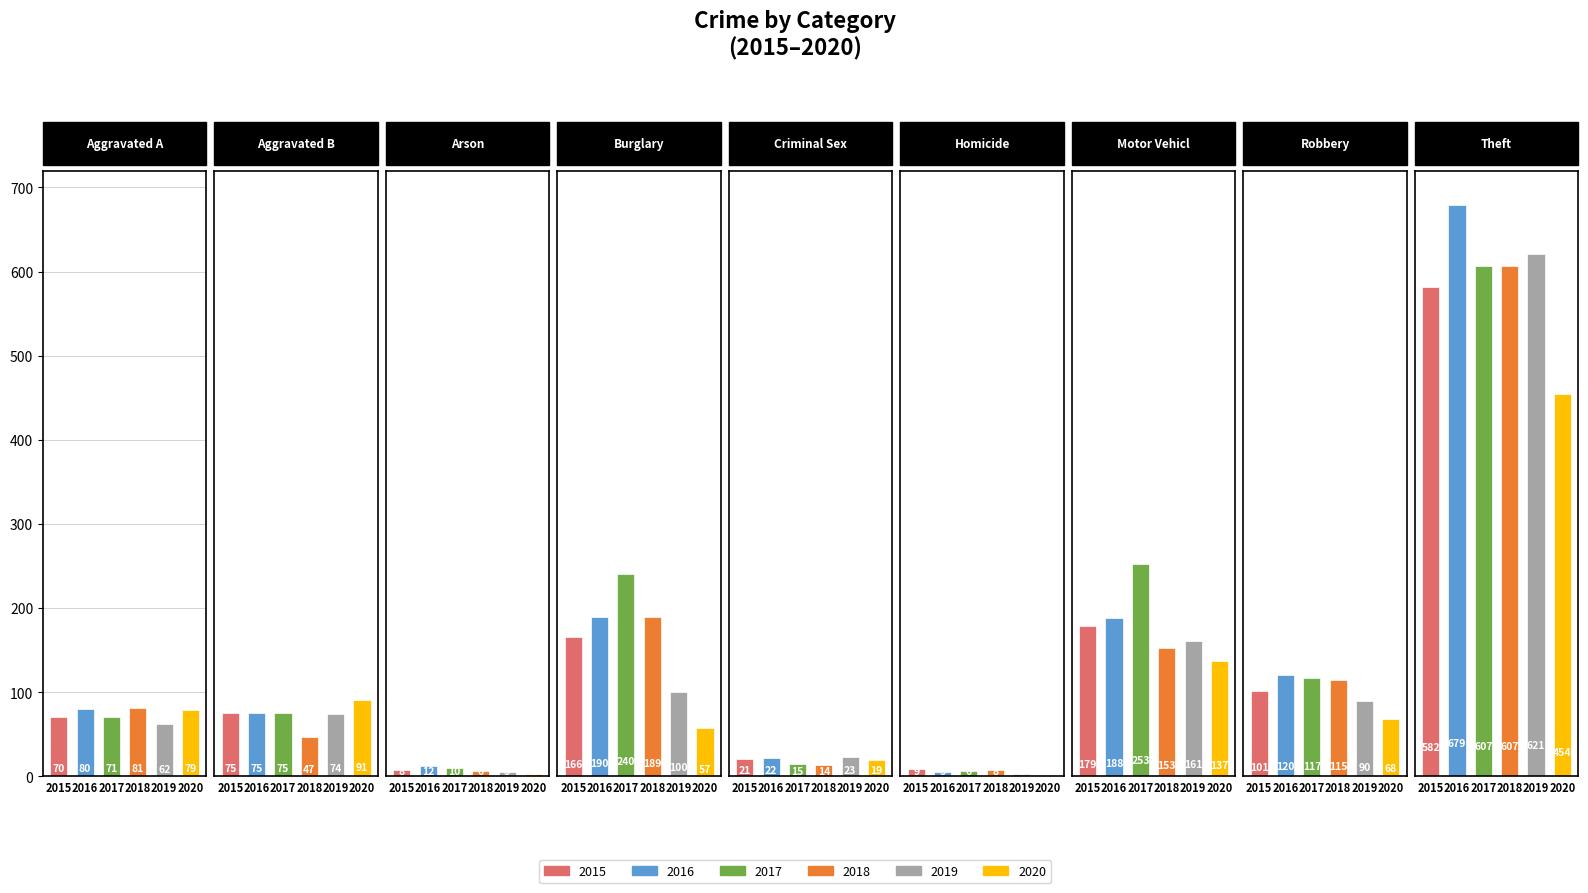

Does the chart contain any negative values?

No